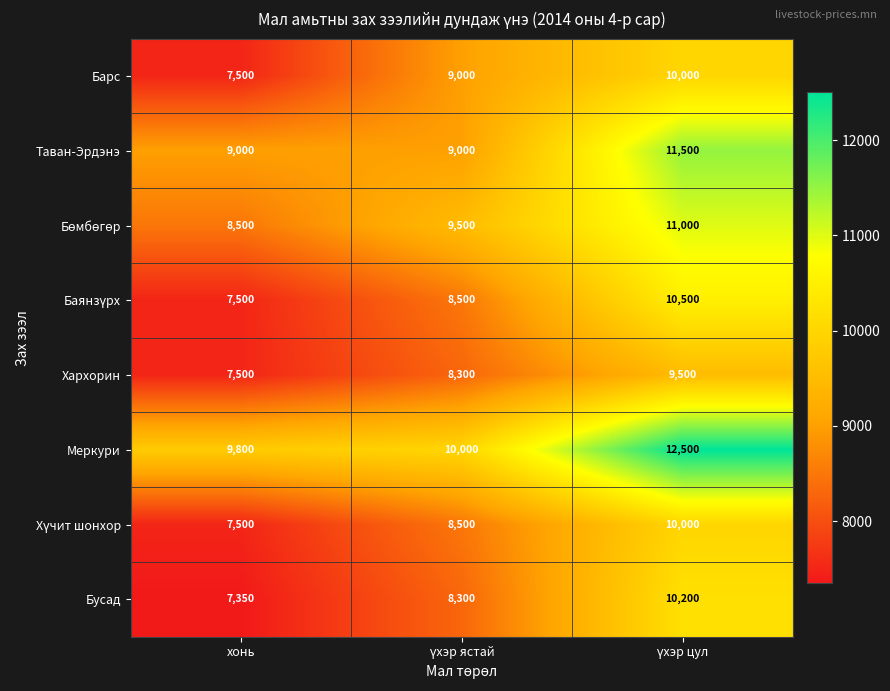

How many data points does each series have?

3